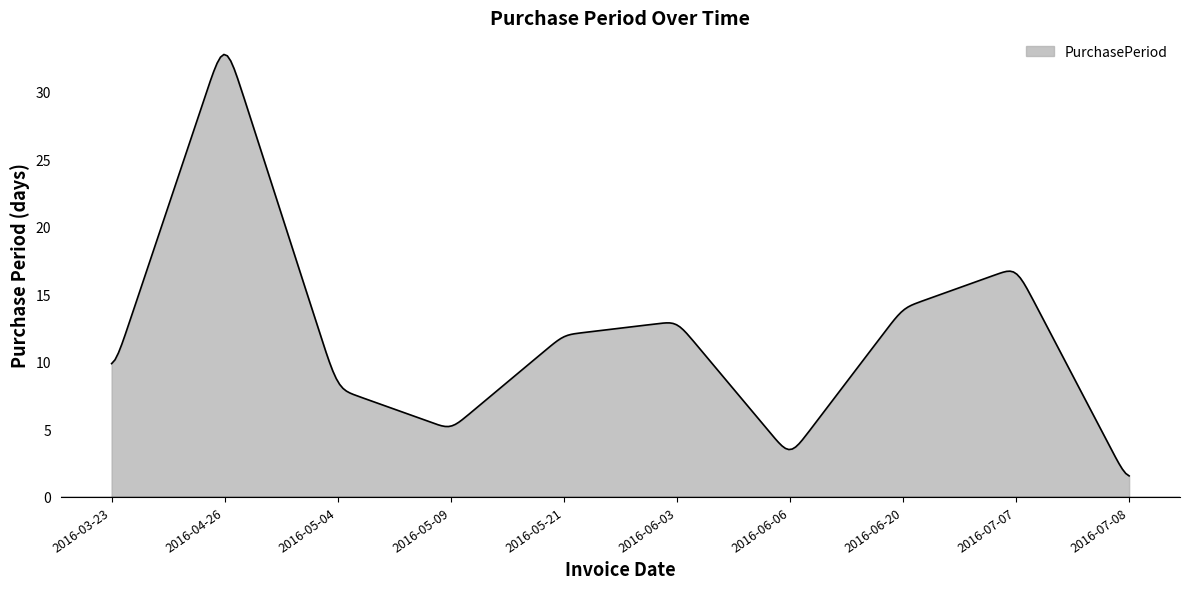

What is the maximum value shown in the chart?

32.8